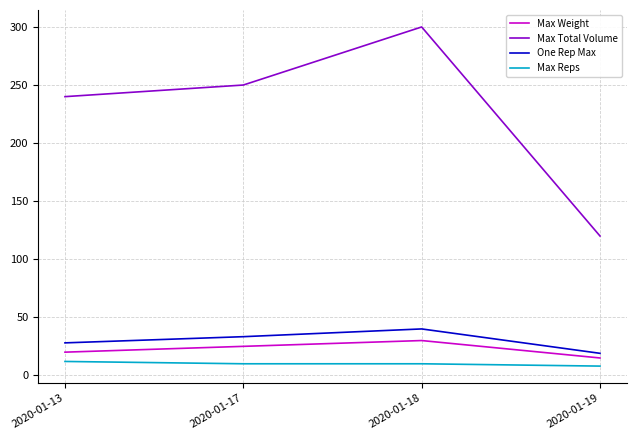

True or false: Max Reps has a value of 12.0 at 2020-01-13.

True